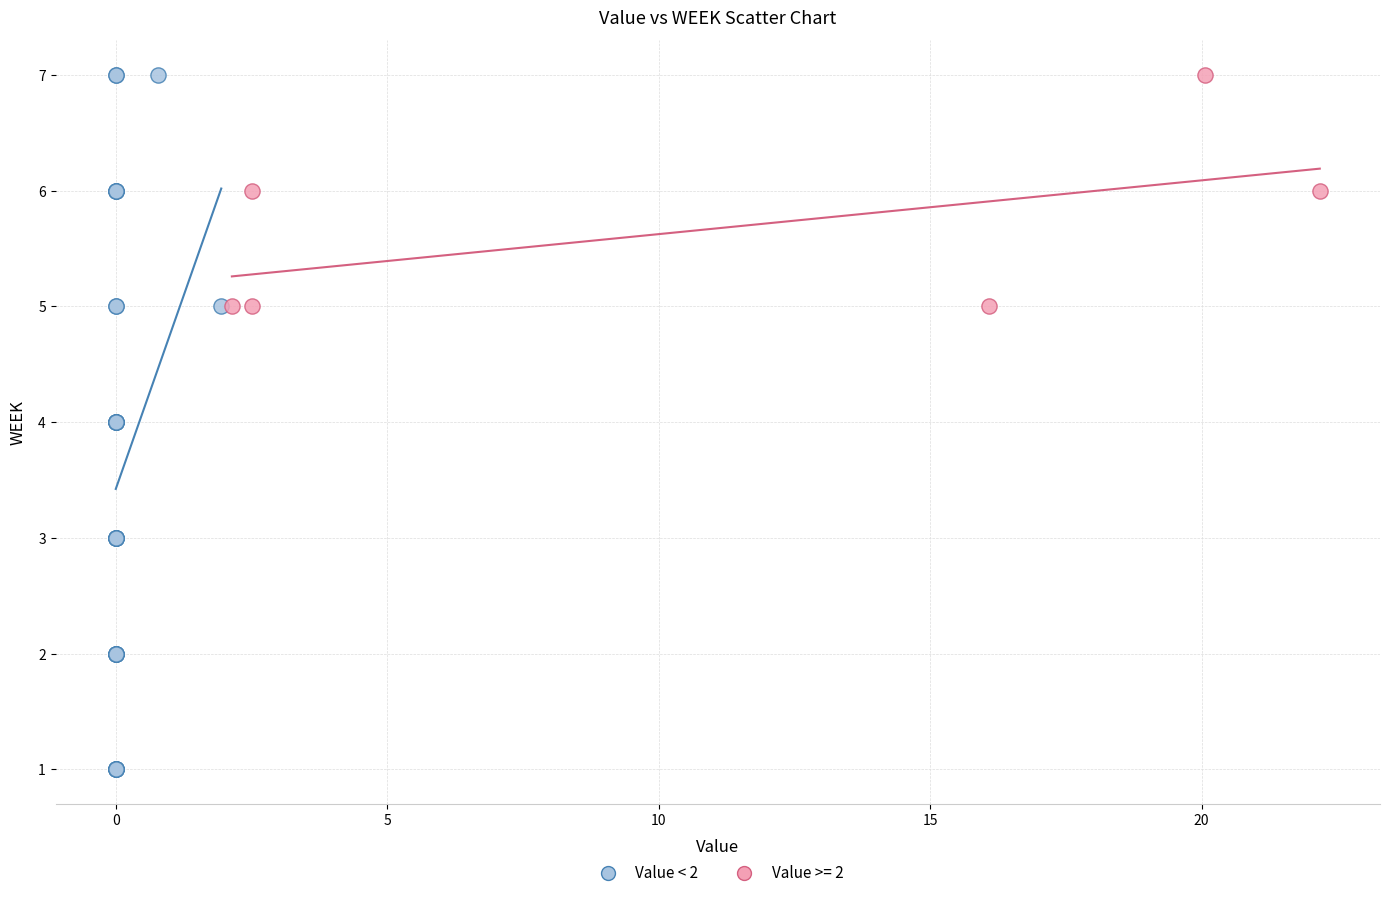

Which series has the largest Y range (max minus min)?

Value < 2